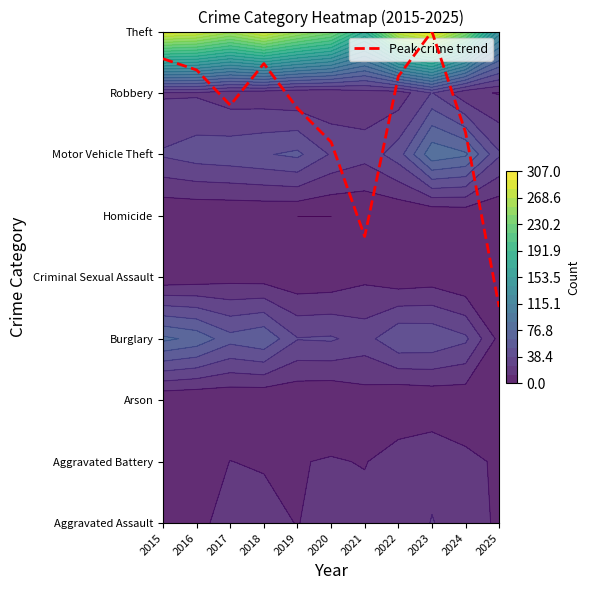

Which label corresponds to the smallest value in the chart?

2025